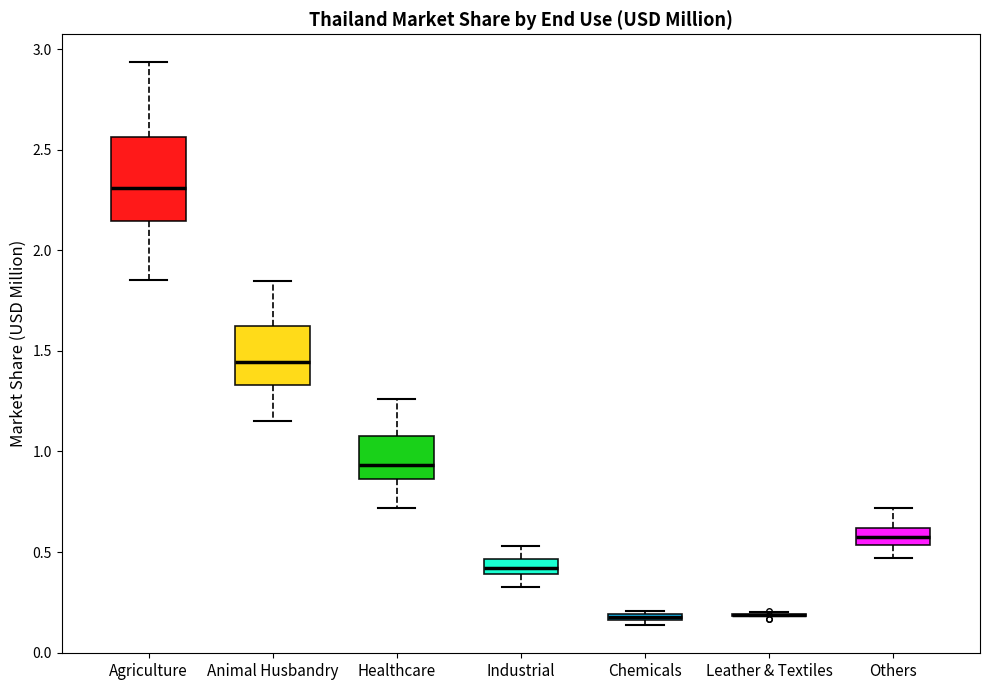

Where is the lower edge of the box for Industrial on the y-axis? The values are not printed on the chart, so give them approximately, as read against the axis.

0.40